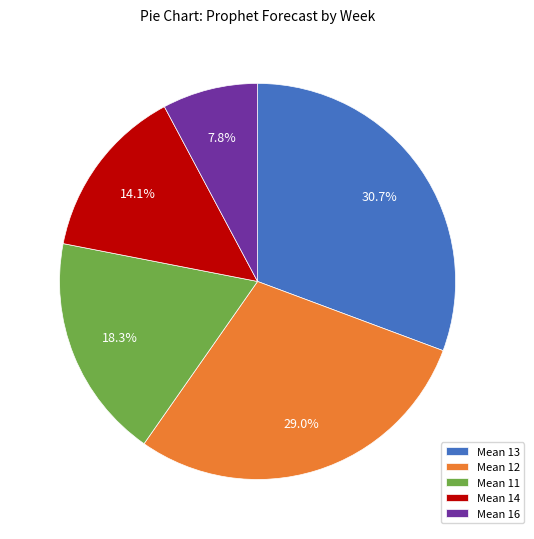

Do Mean 13 and Mean 14 together represent more than half of the pie?

No